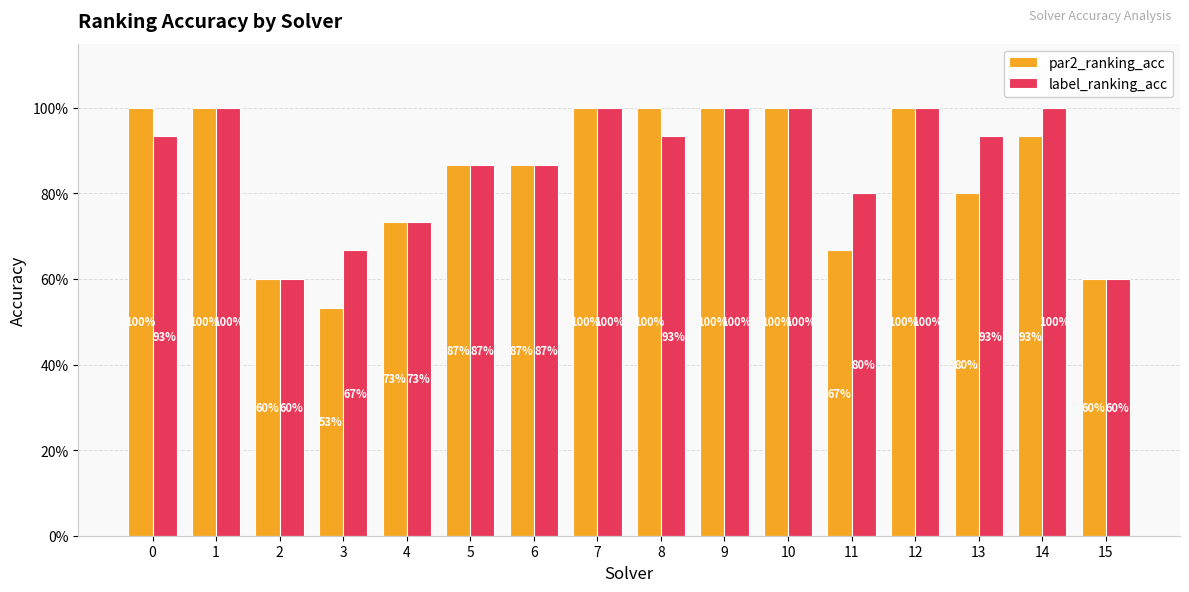

Does the chart contain stacked bars?

No